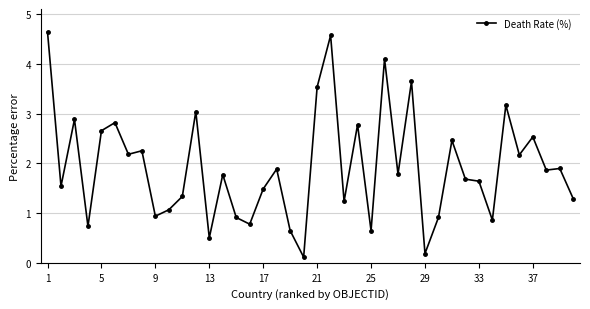

What is the maximum value shown in the chart?

4.6